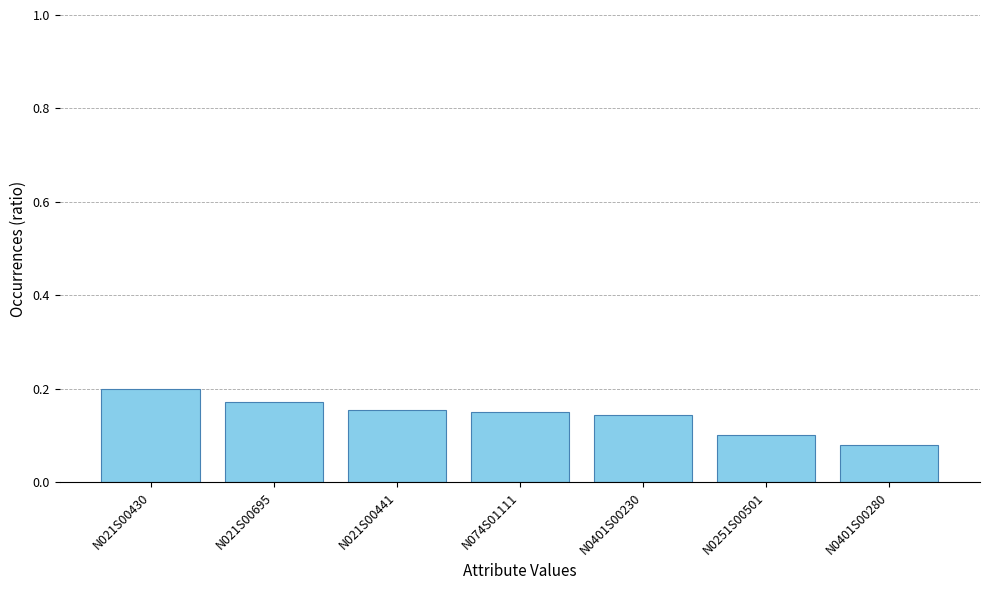

Which category has the lowest value across all series?

N0401S00280